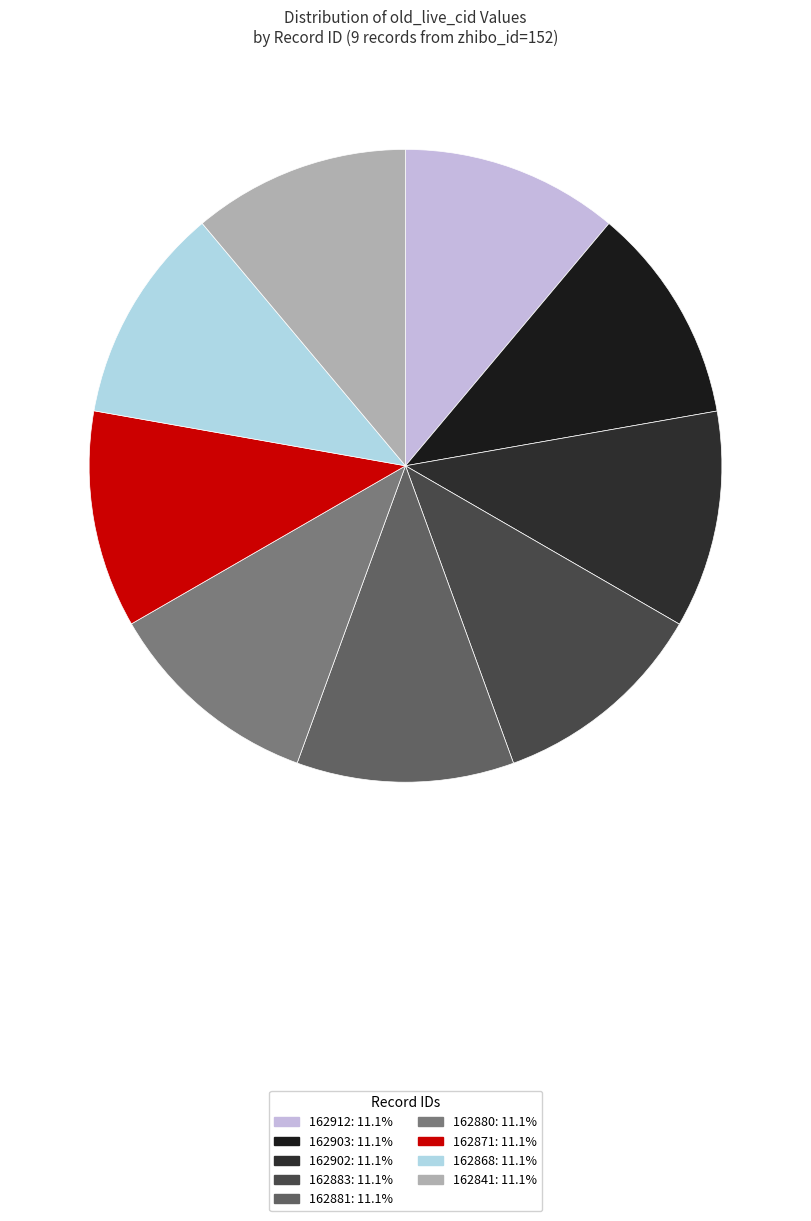

Count the number of slices in the pie.

9